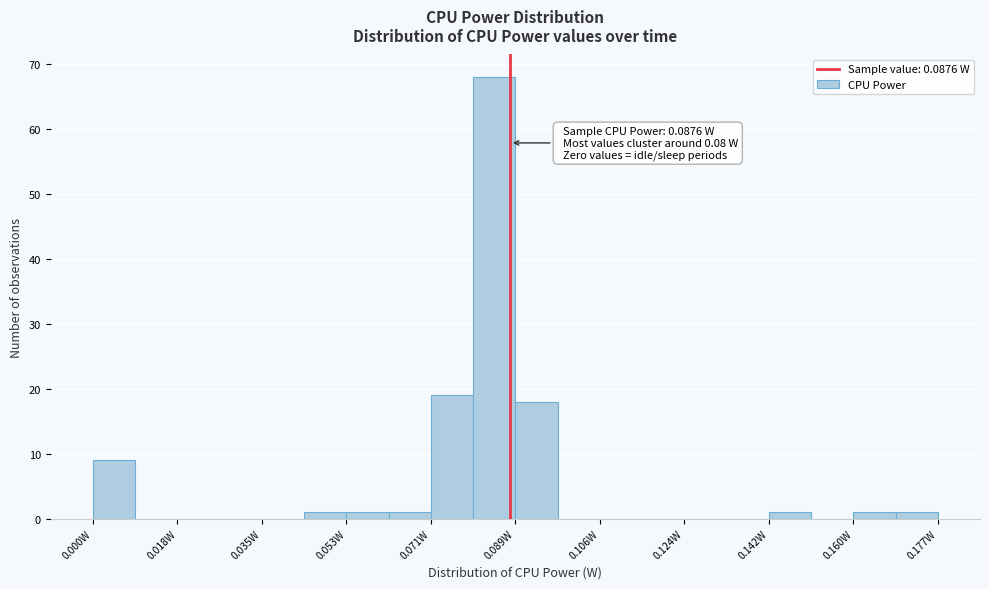

Over which range of the x-axis is the bar tallest?

0.080 to 0.088